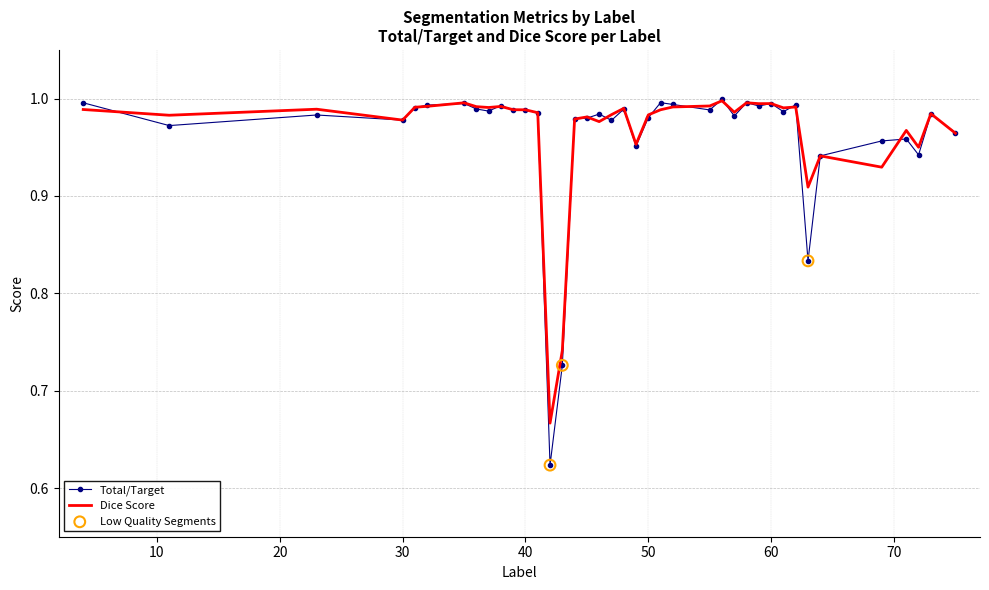

Which series has the largest range (max minus min)?

Total/Target